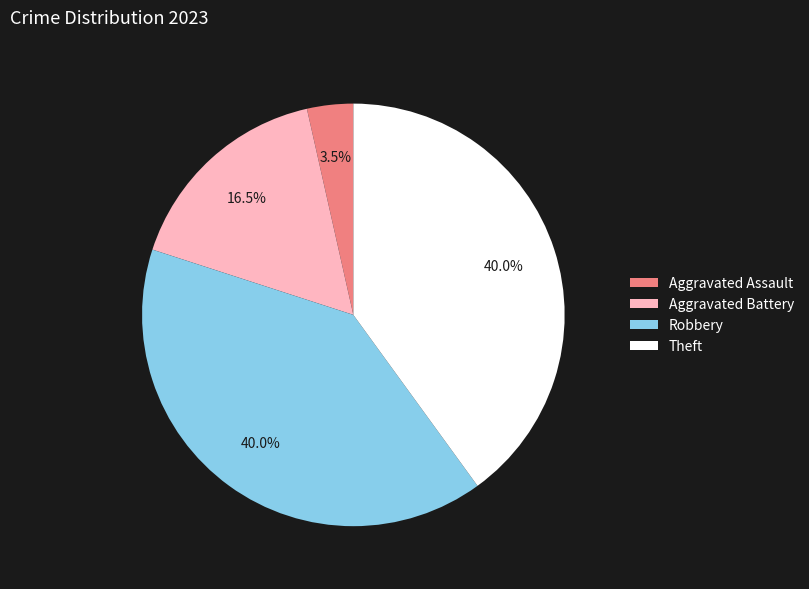

How many slices are in this pie chart?

4